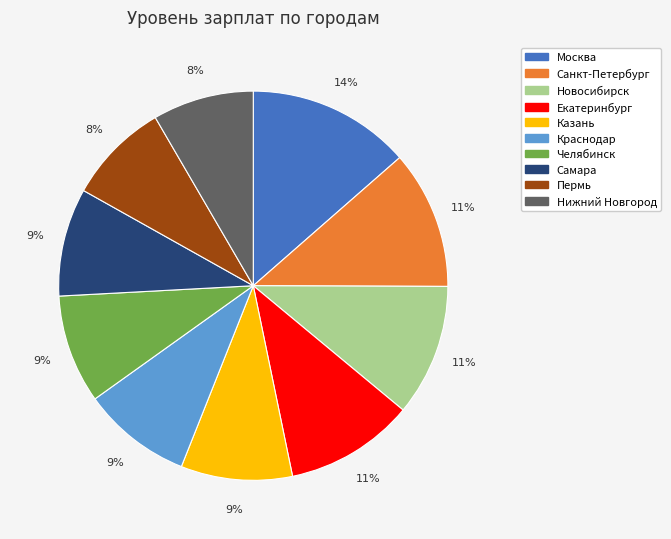

Is there any slice that represents more than half of the pie?

No